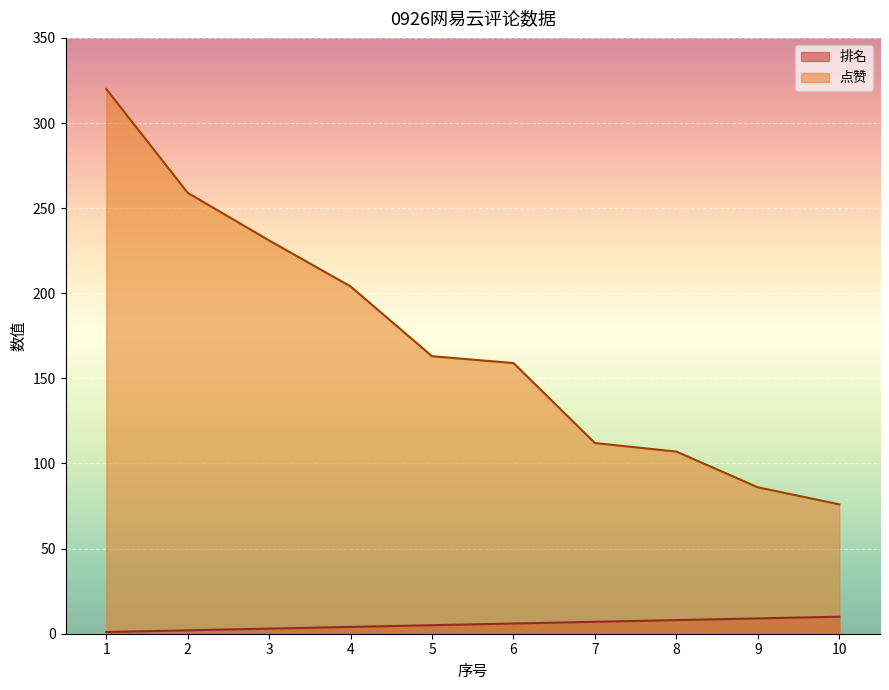

True or false: 排名 has a value of 9 at 9.

True